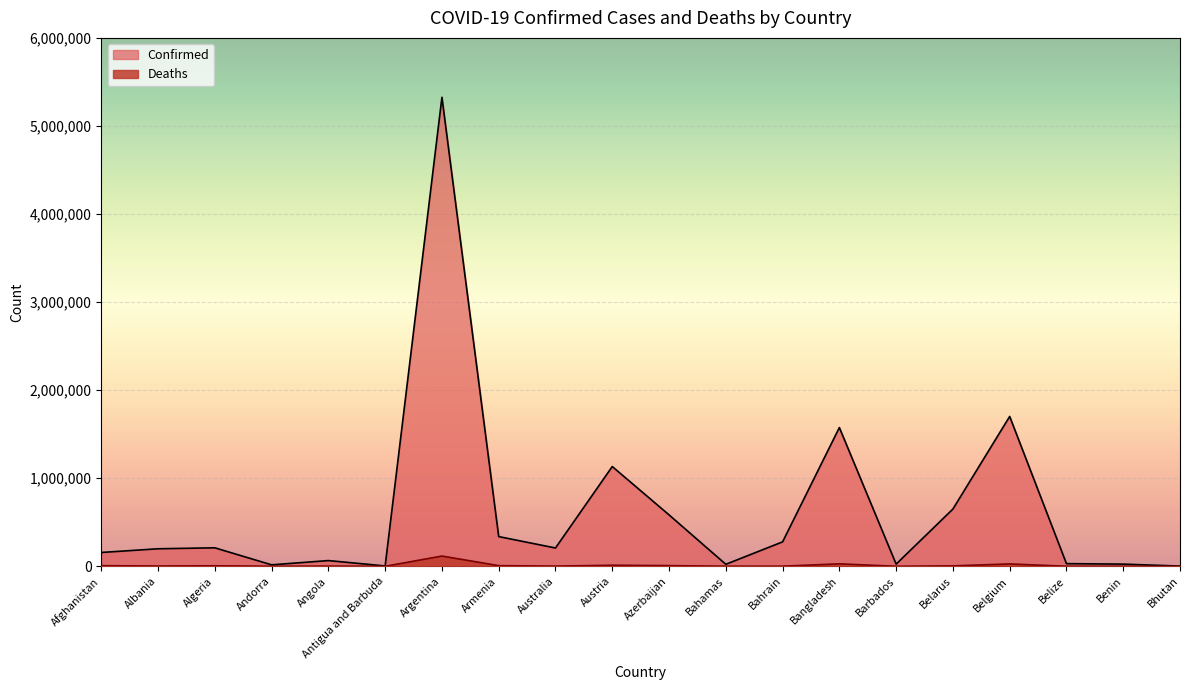

List the labels in order of Deaths value, smallest first.

Bhutan, Antigua and Barbuda, Andorra, Benin, Barbados, Belize, Bahamas, Bahrain, Angola, Australia, Albania, Belarus, Algeria, Afghanistan, Armenia, Azerbaijan, Austria, Belgium, Bangladesh, Argentina